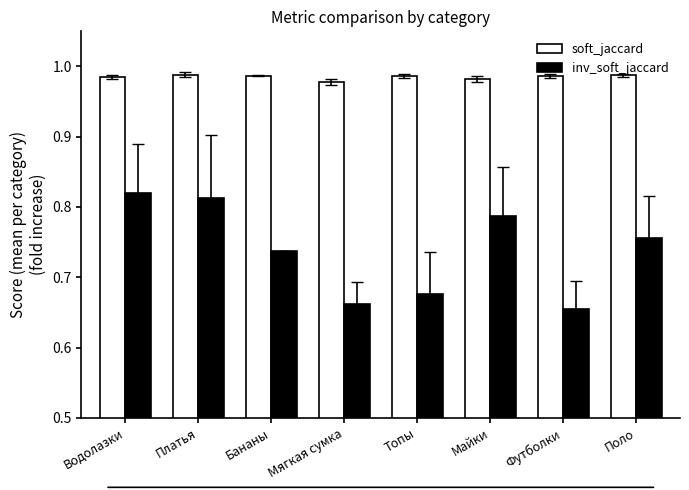

What is the sum of all soft_jaccard values?

7.9